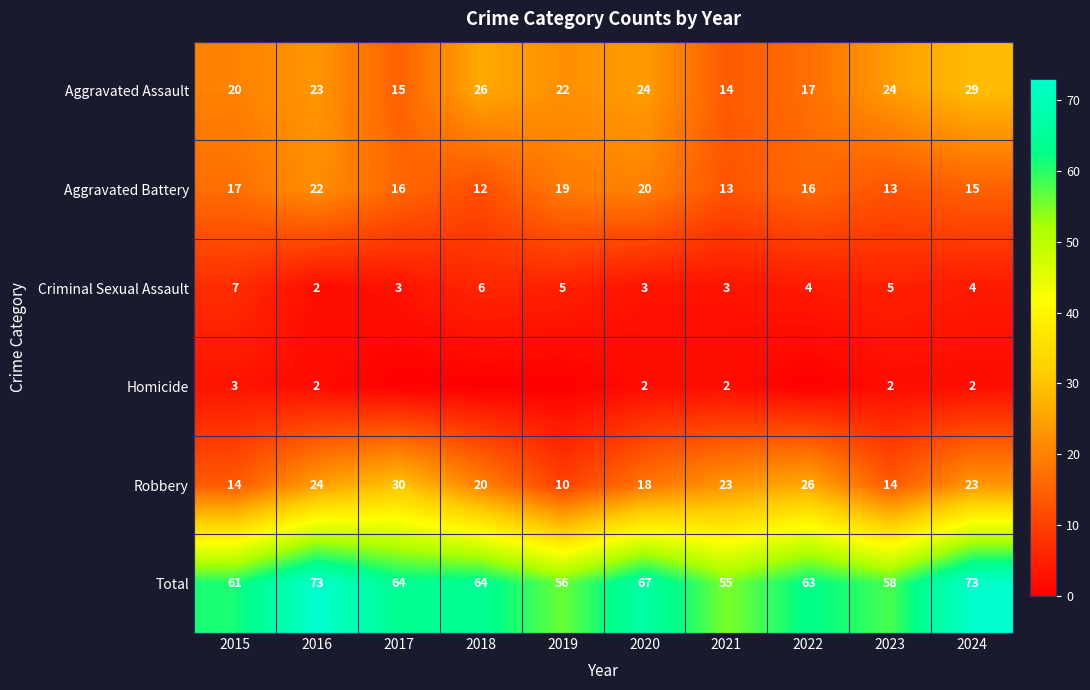

Between 2017 and 2018, which is larger?

2018